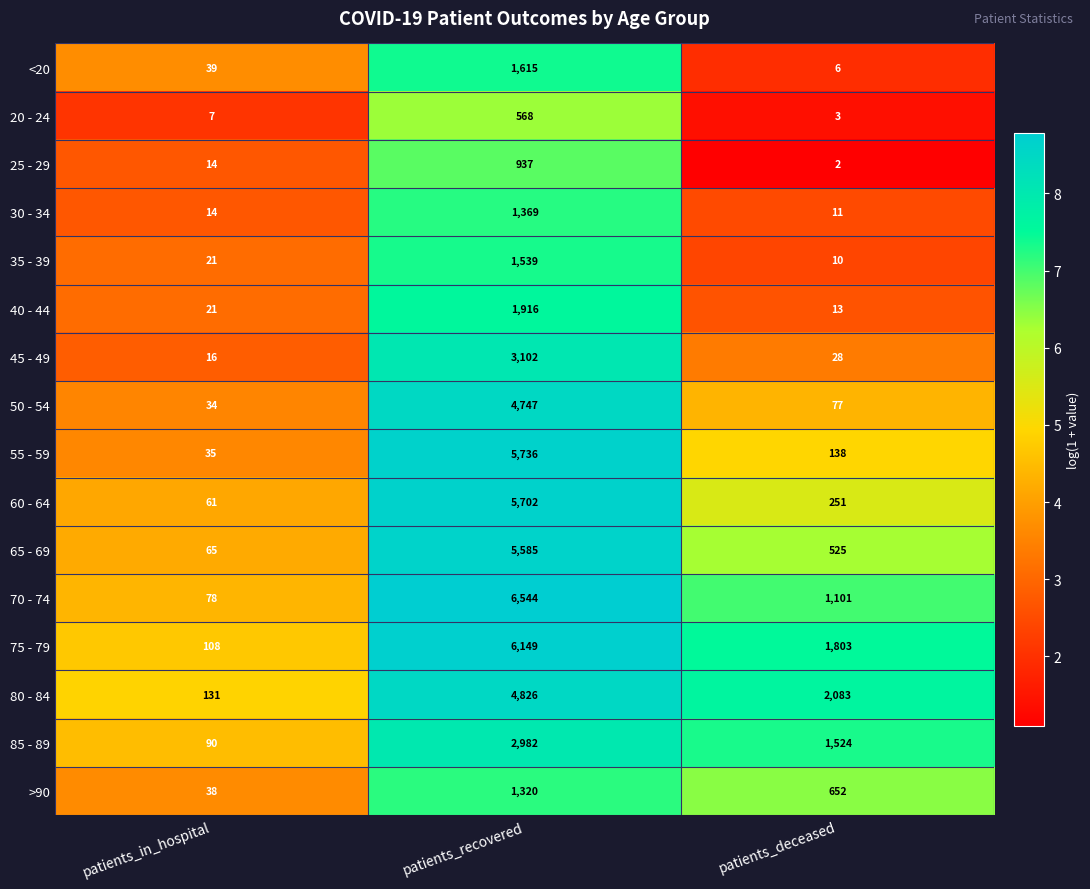

At which category does the chart reach its minimum across all series?

patients_deceased